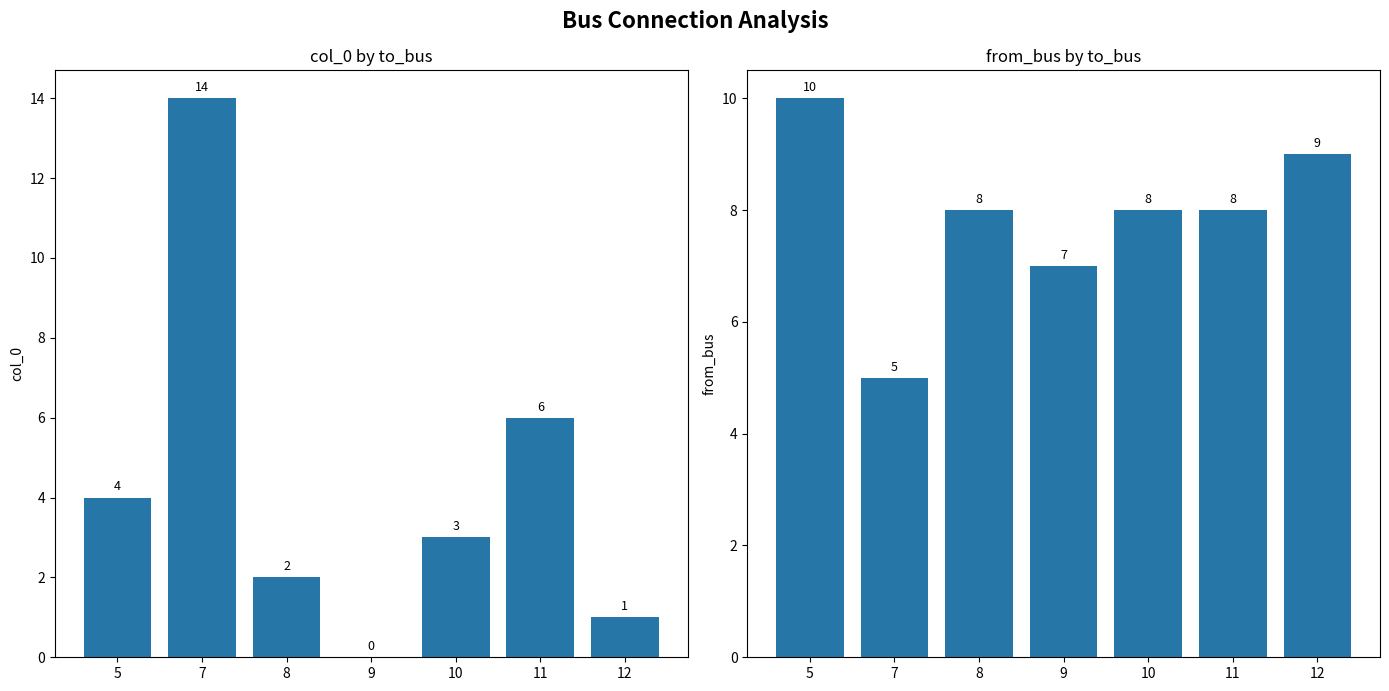

At which label does col_0 first exceed 3?

5